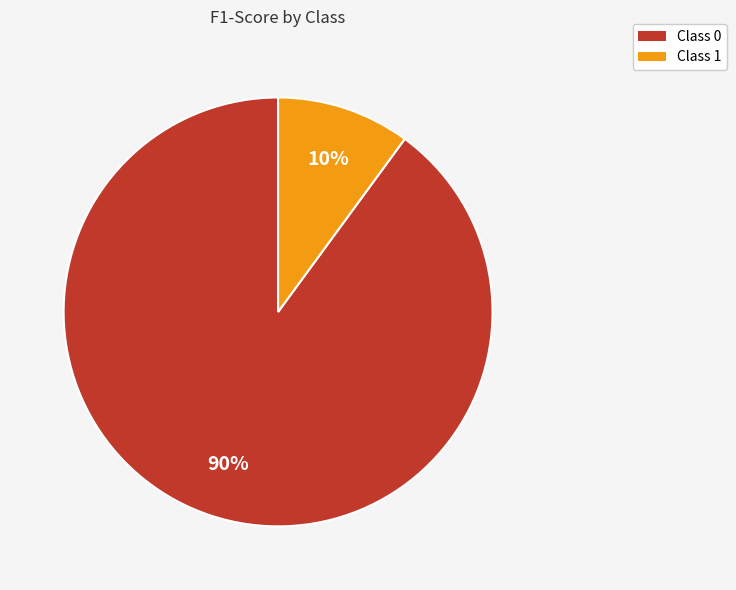

Does any single category account for the majority?

Yes